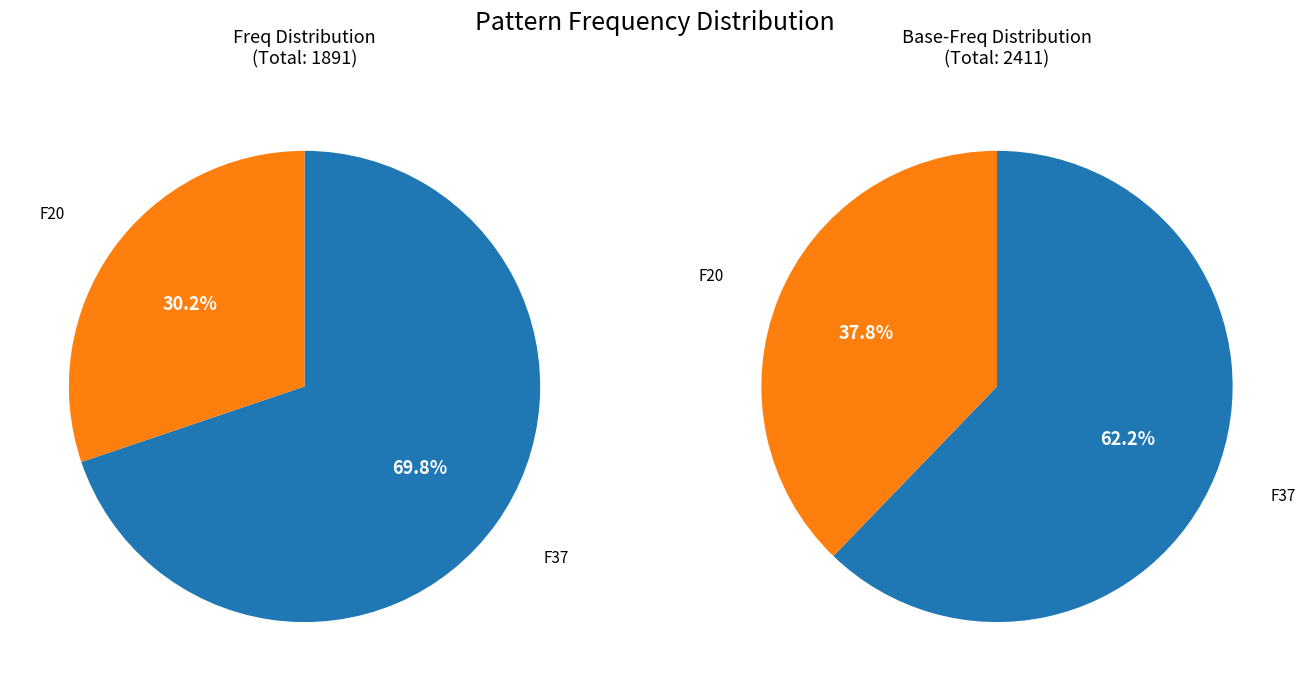

Is there a majority slice in this chart?

Yes